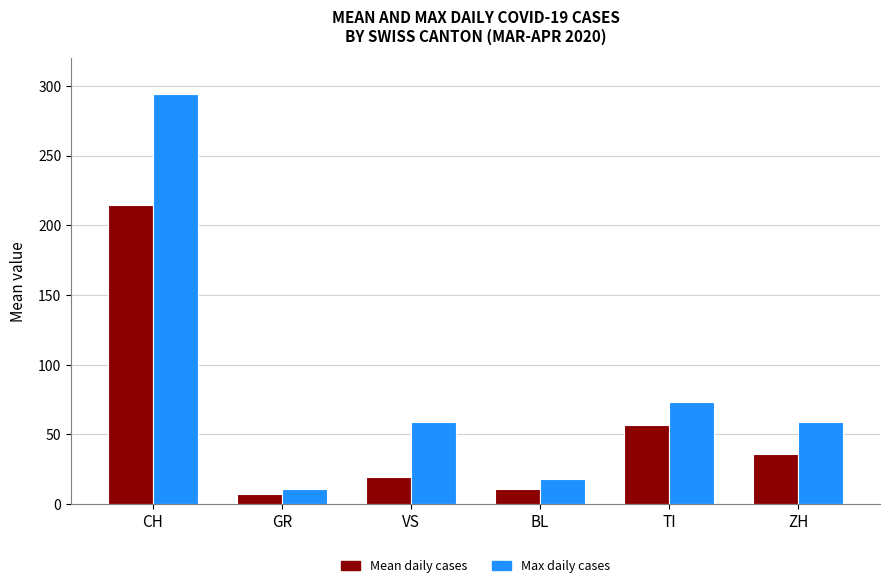

At which category does the chart reach its minimum across all series?

GR